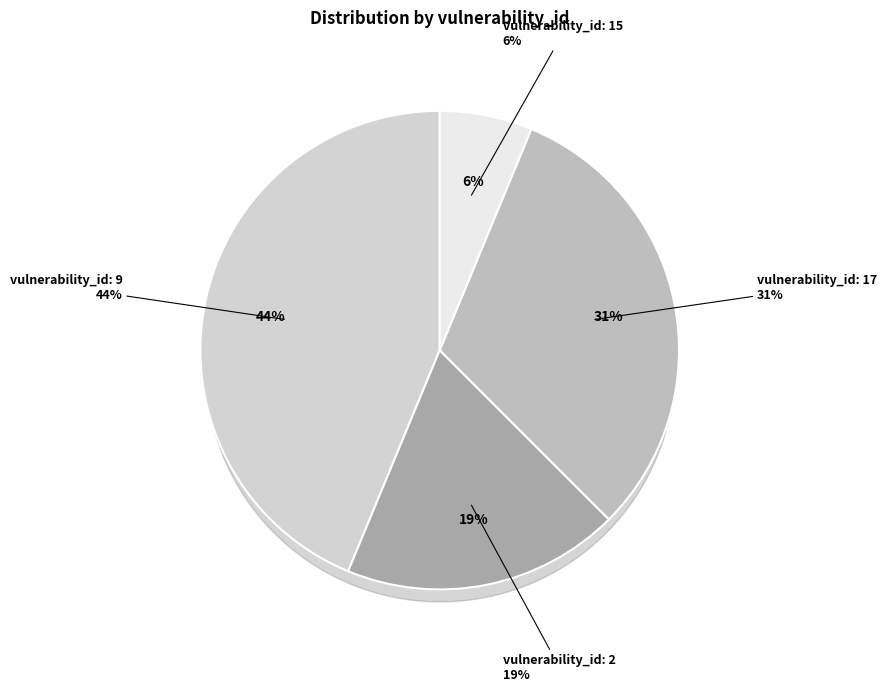

Approximately how many times larger is the value at 17 compared to 2?

1.7